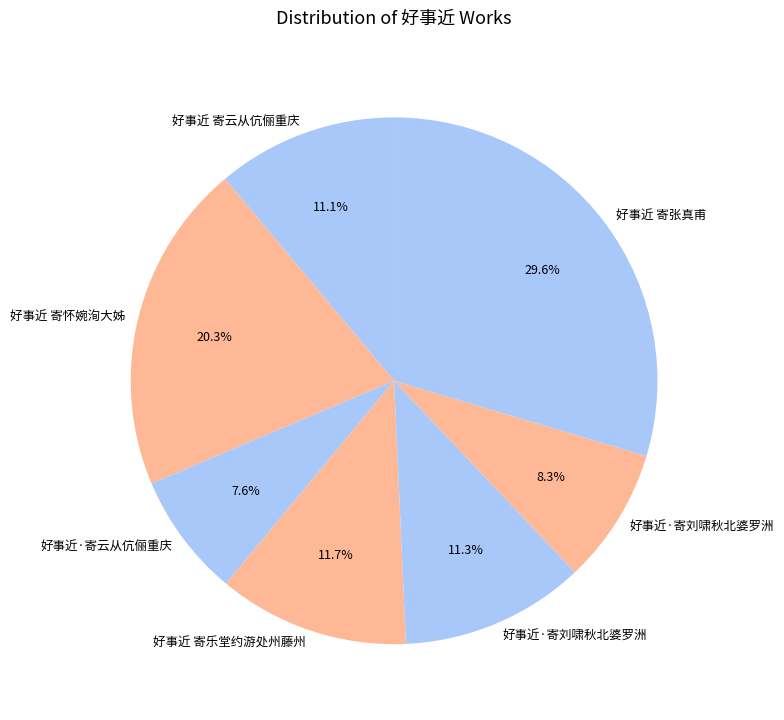

Is there a majority slice in this chart?

No